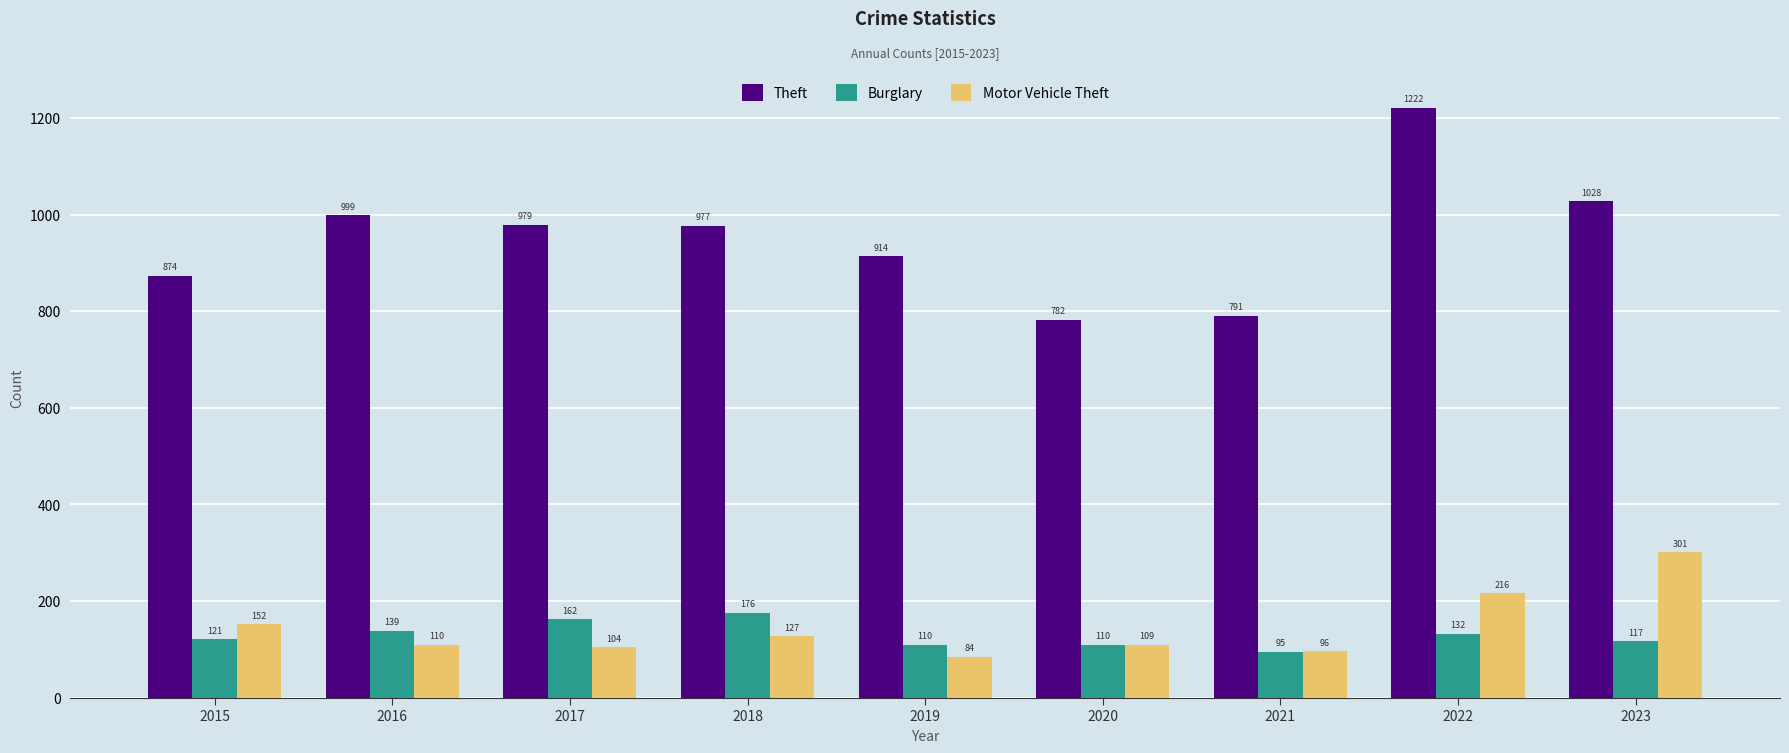

How many distinct data groups are displayed?

3